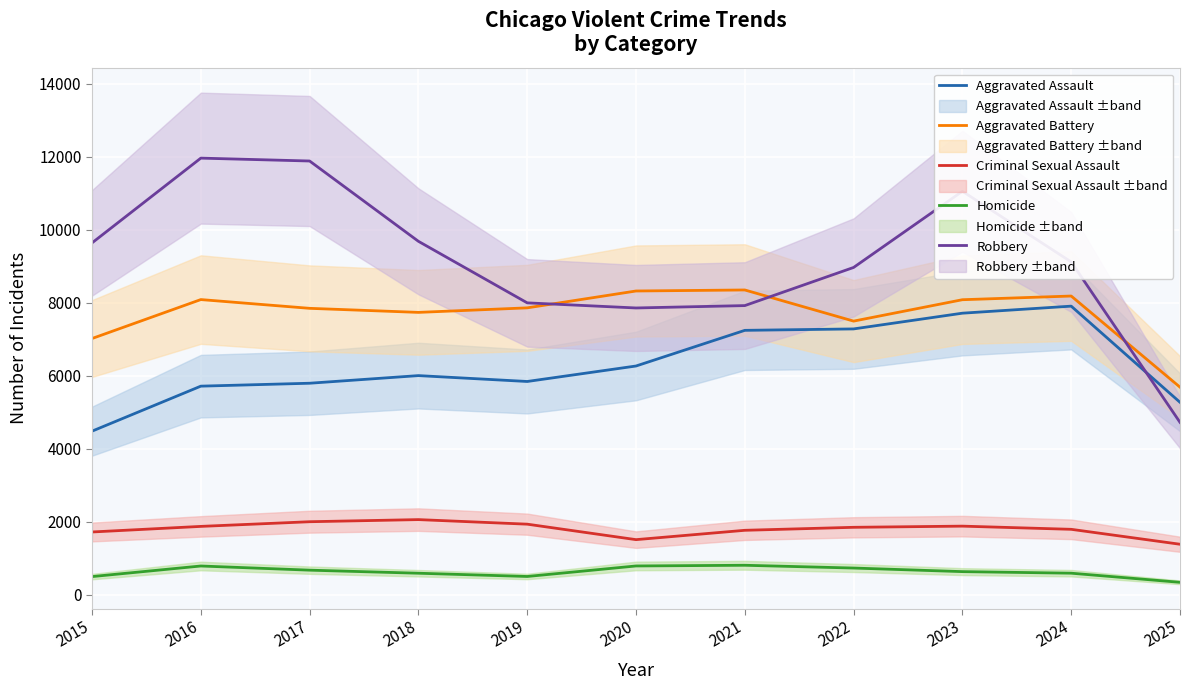

The Aggravated Assault series shows 4480 at 2015. True or false?

True